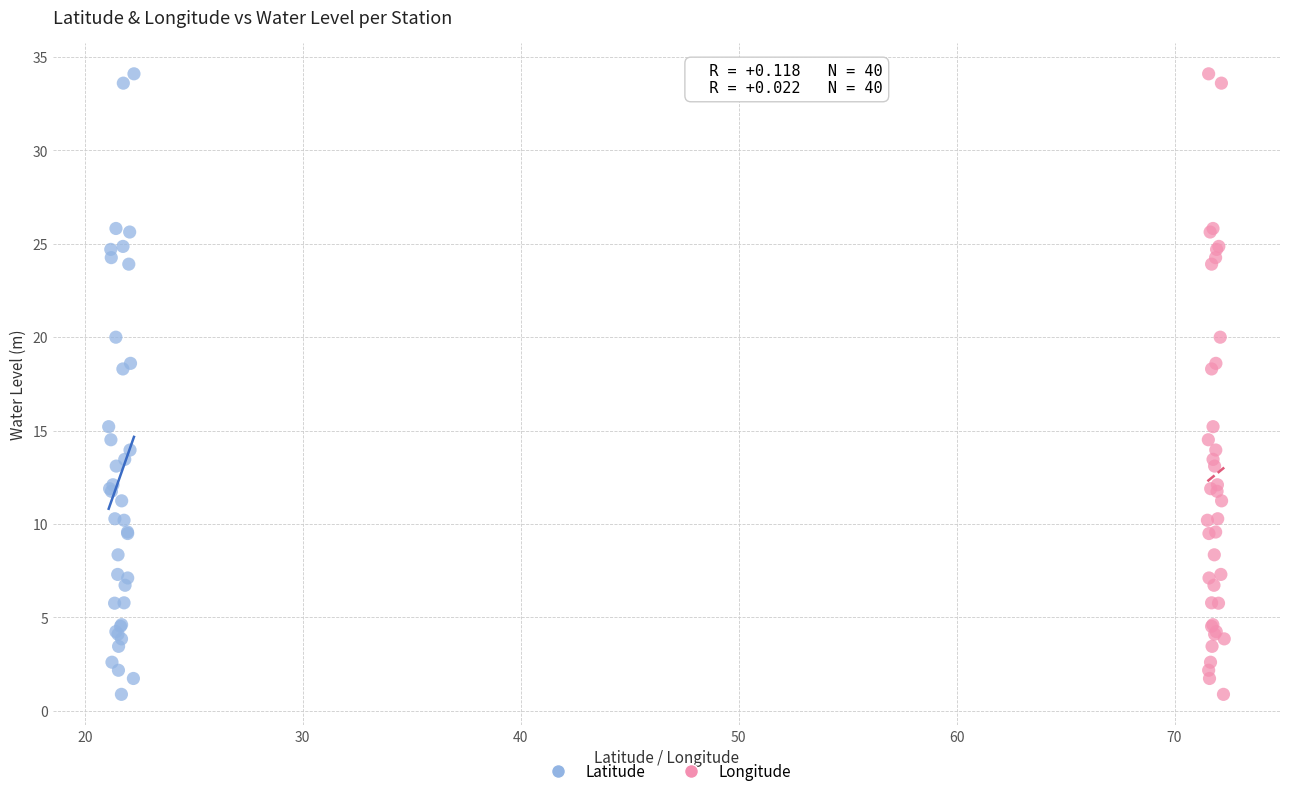

What are all the series names shown in the legend?

Latitude, Longitude